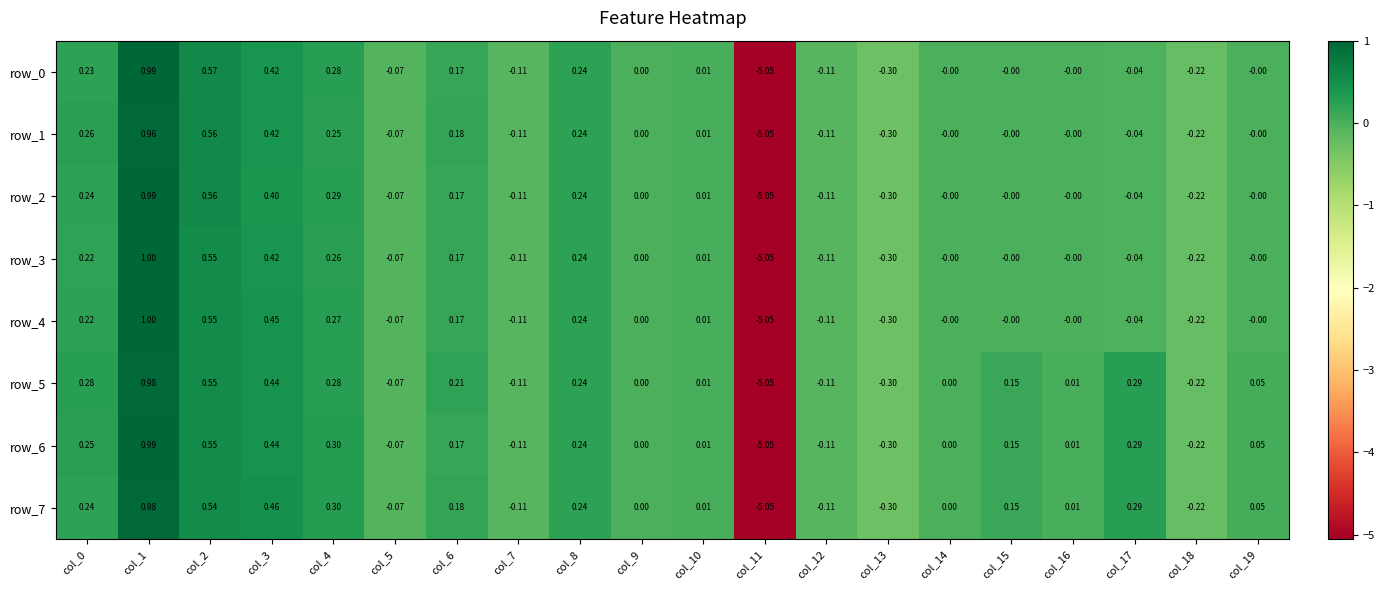

Is the value of row_7 at col_18 greater than the value of row_3 at col_4?

No